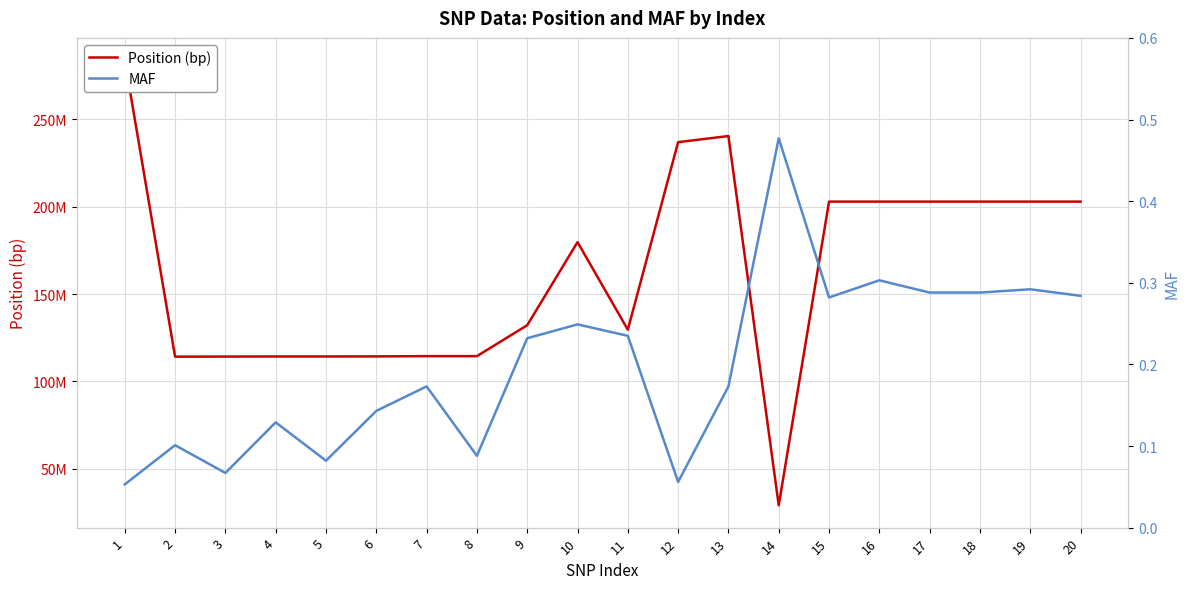

Rank the series at 19 from lowest to highest value.

MAF, Position (bp)